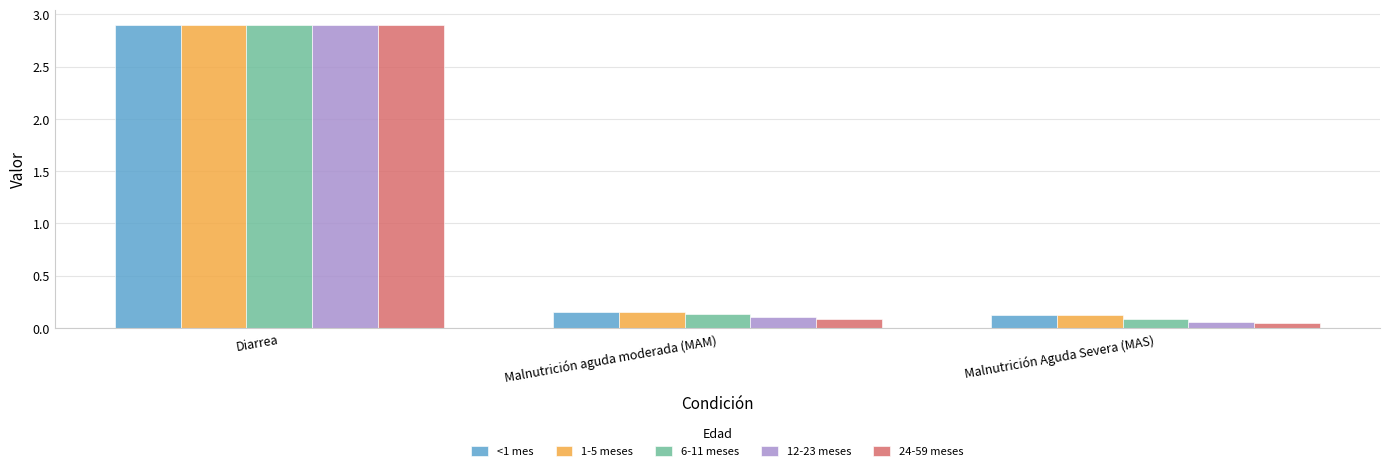

What is the greatest value displayed?

2.9